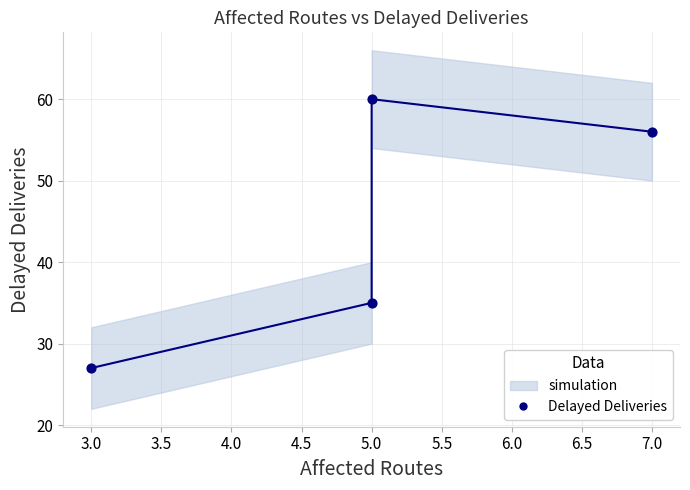

What is the range of Y values (max minus min)?

33